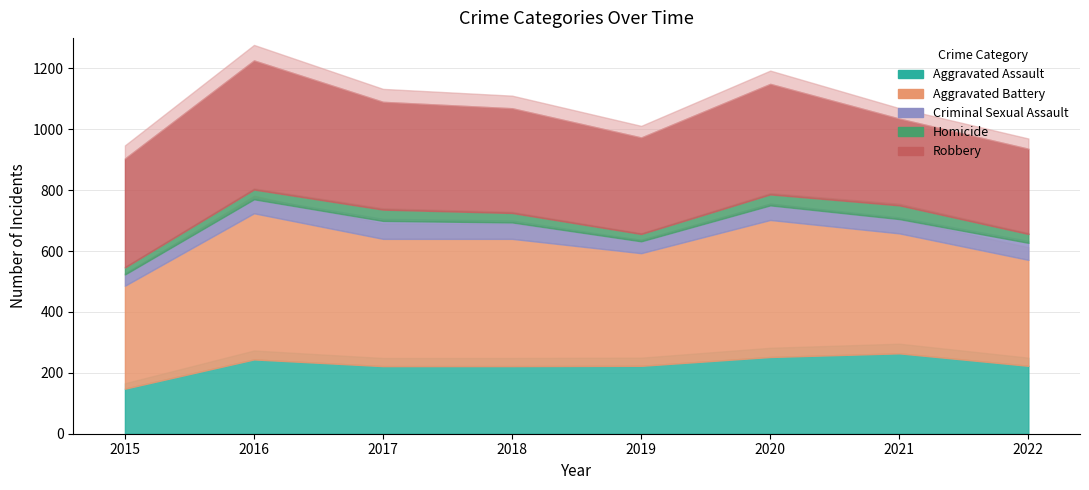

True or false: Aggravated Battery and Aggravated Assault cross at least once.

False